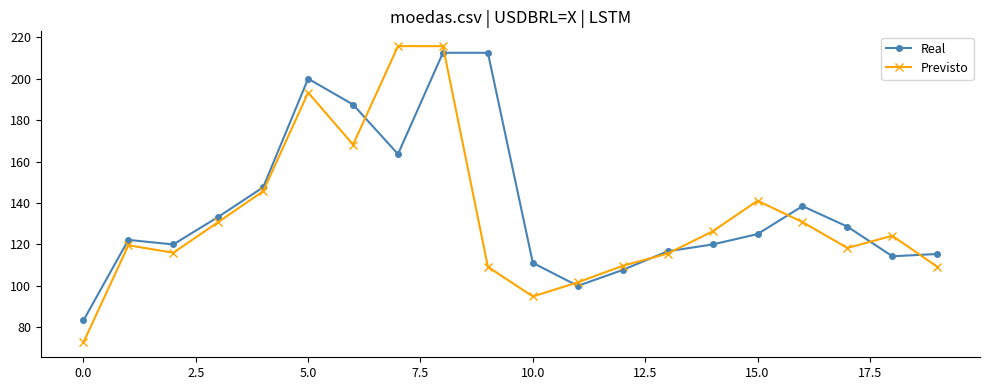

What is the value of the Previsto point at the 1st from the left?

72.7